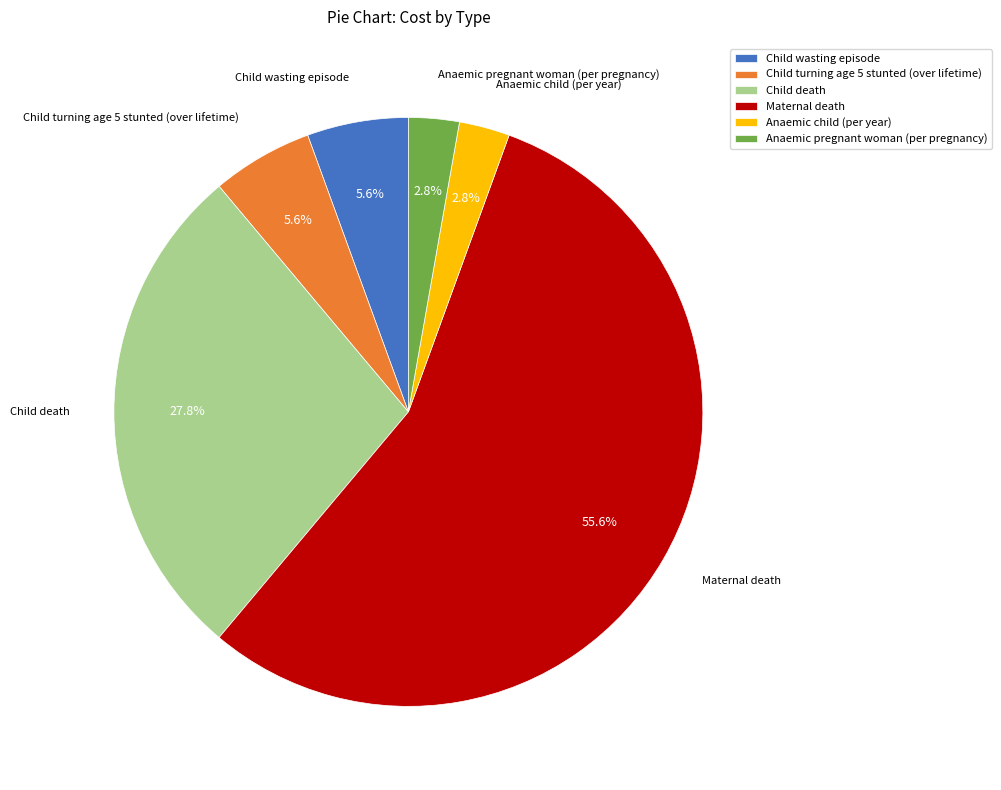

Which slice is the largest?

Maternal death